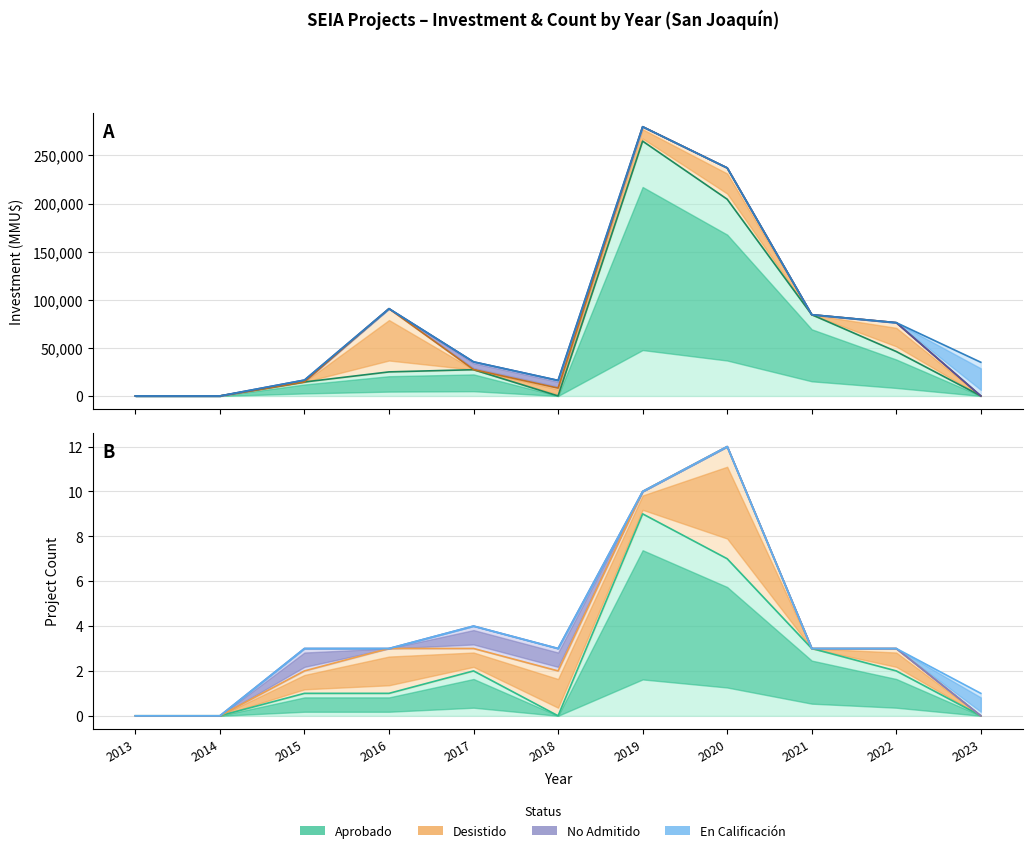

What is the sum of all Inversión En Calificación values?

35000